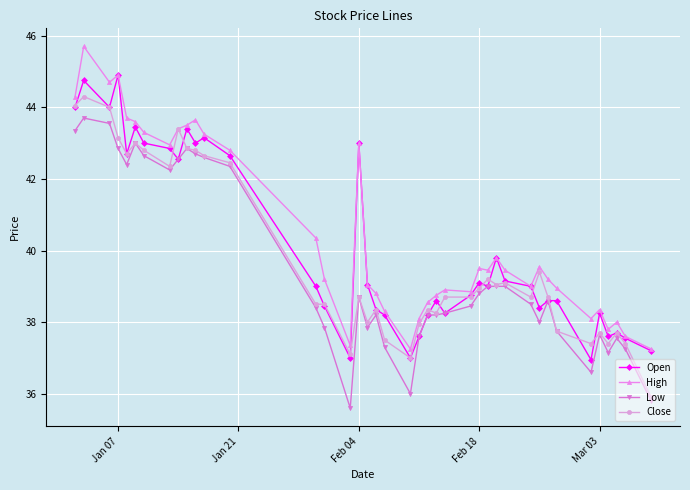

What is the lowest value of the Low series?

35.6